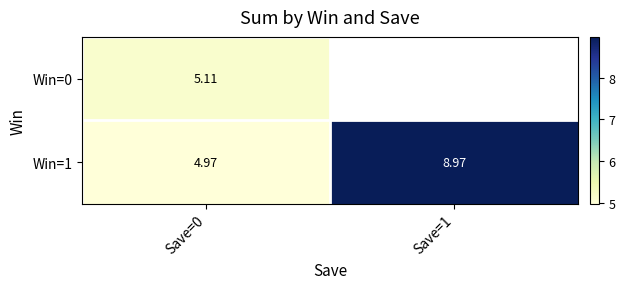

Is the value of Win=1 at Save=1 greater than the value of Win=0 at Save=0?

Yes